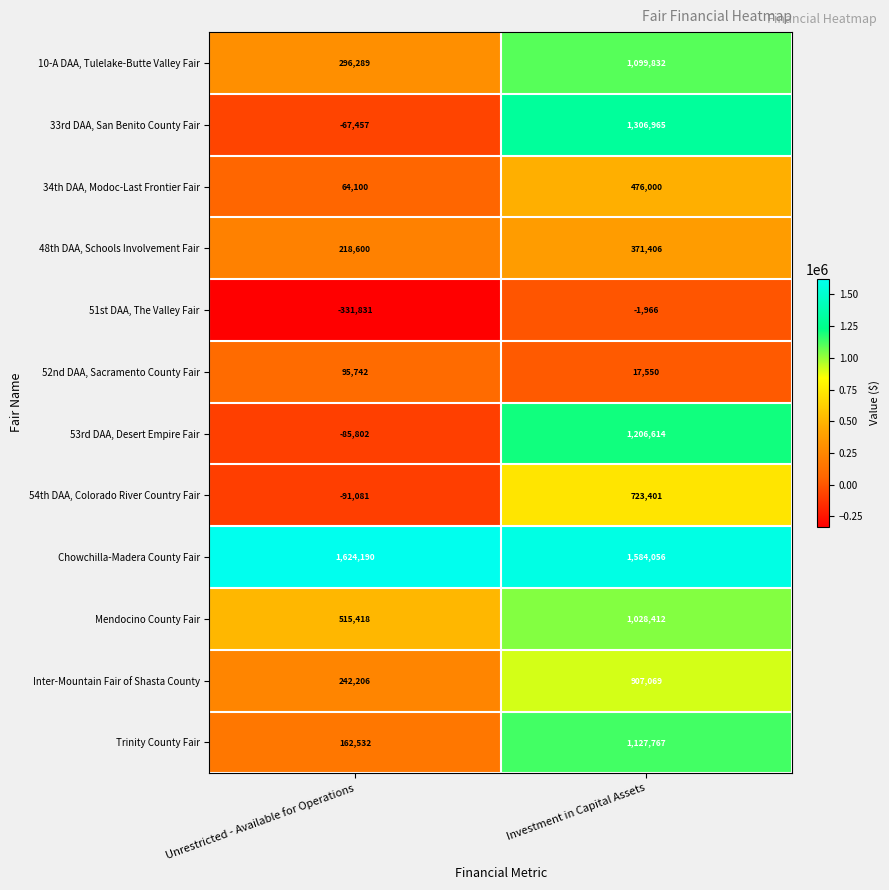

Rank the series at Unrestricted - Available for Operations from lowest to highest value.

51st DAA, The Valley Fair, 54th DAA, Colorado River Country Fair, 53rd DAA, Desert Empire Fair, 33rd DAA, San Benito County Fair, 34th DAA, Modoc-Last Frontier Fair, 52nd DAA, Sacramento County Fair, Trinity County Fair, 48th DAA, Schools Involvement Fair, Inter-Mountain Fair of Shasta County, 10-A DAA, Tulelake-Butte Valley Fair, Mendocino County Fair, Chowchilla-Madera County Fair